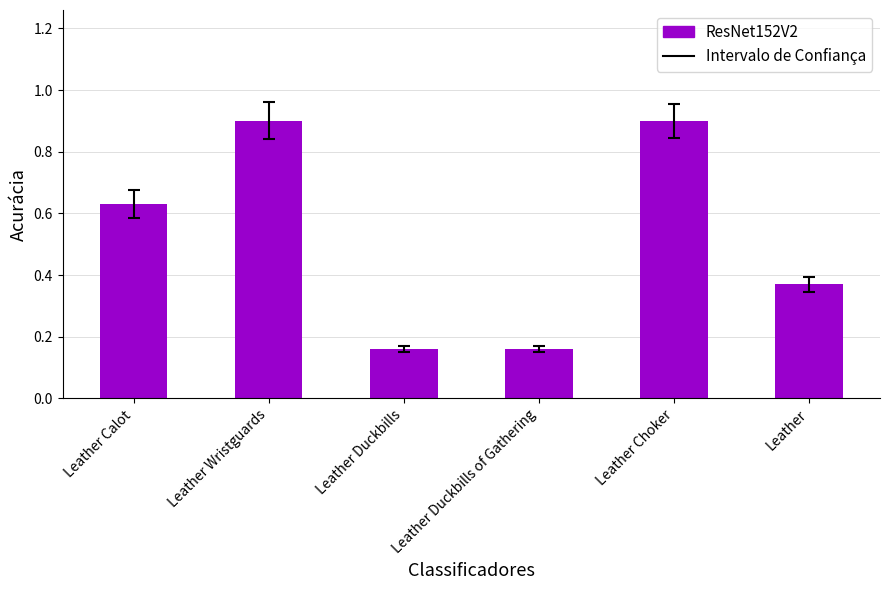

Rank the categories by value from highest to lowest.

Leather Wristguards, Leather Choker, Leather Calot, Leather, Leather Duckbills, Leather Duckbills of Gathering